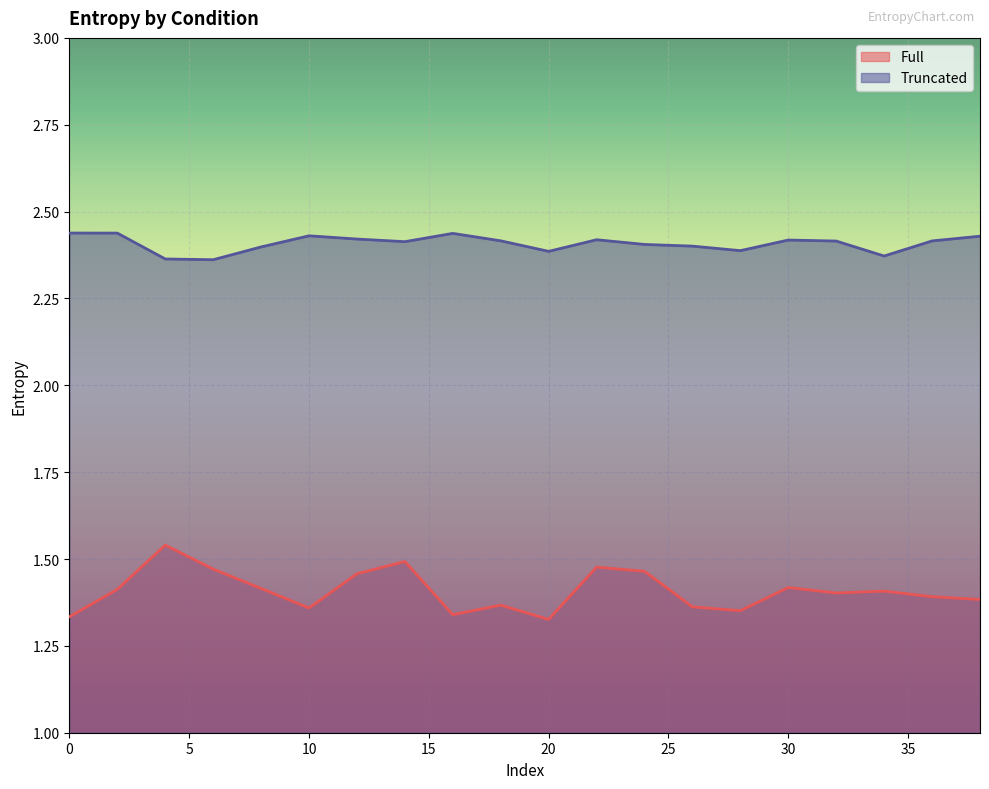

Is it true that Full equals 1.8 at 16?

False